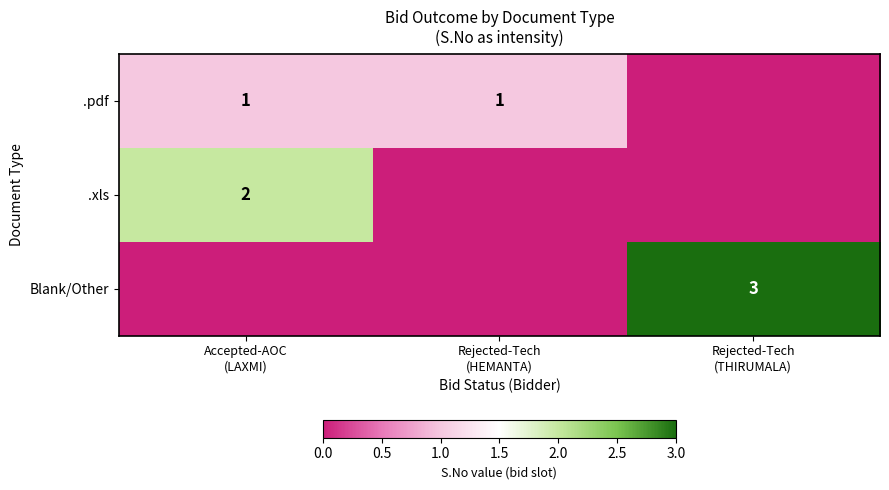

At which label is .pdf closest to 0?

Rejected-Tech (THIRUMALA)